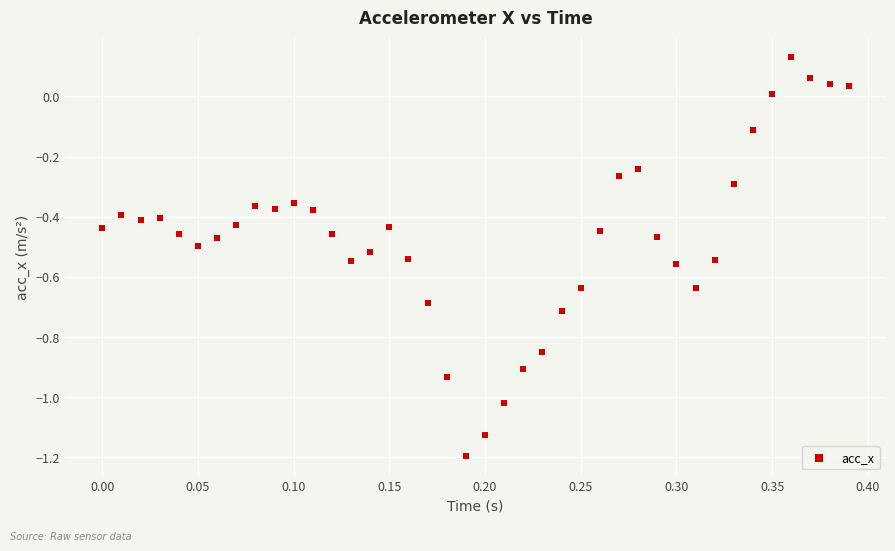

What is the range of X values (max minus min)?

0.4